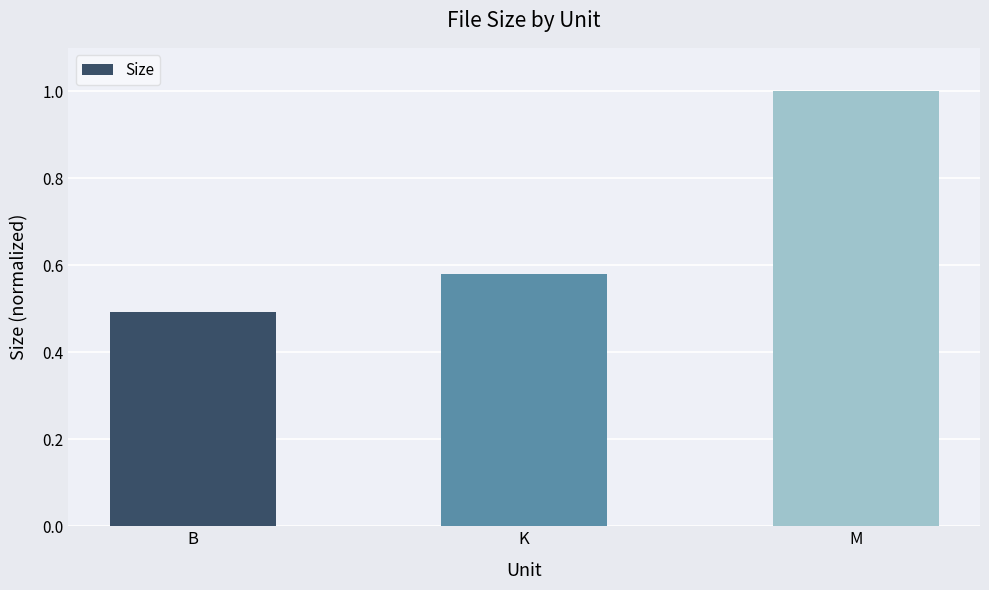

List the labels in order of value, smallest first.

B, K, M